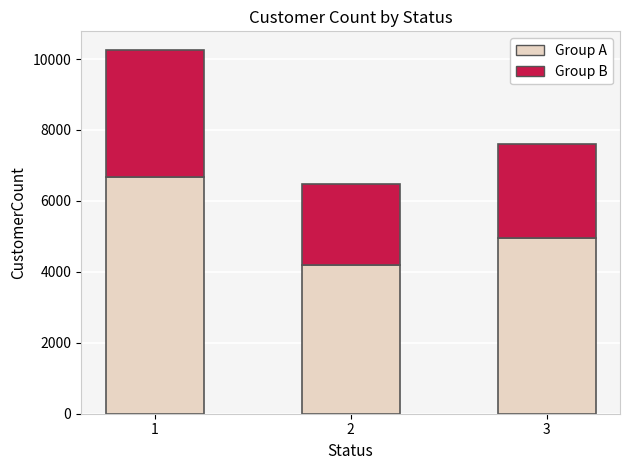

What is the total value across all series at 3?

7617